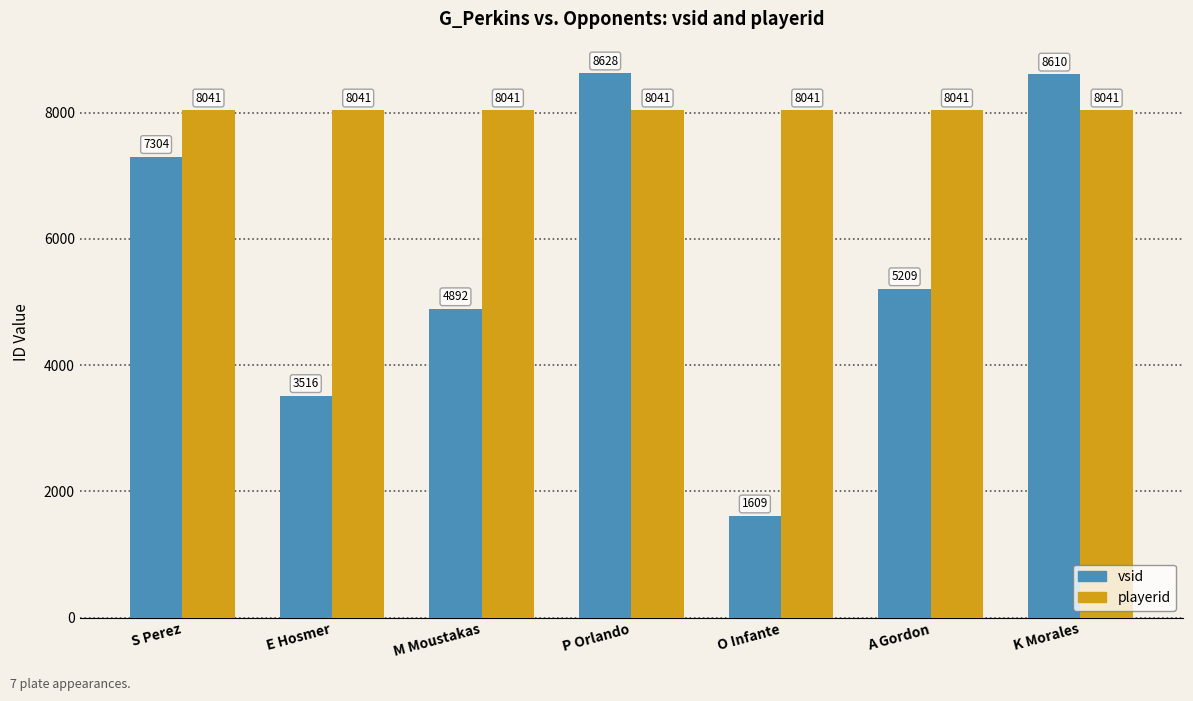

What is the spread (max minus min) of values at O Infante?

6432